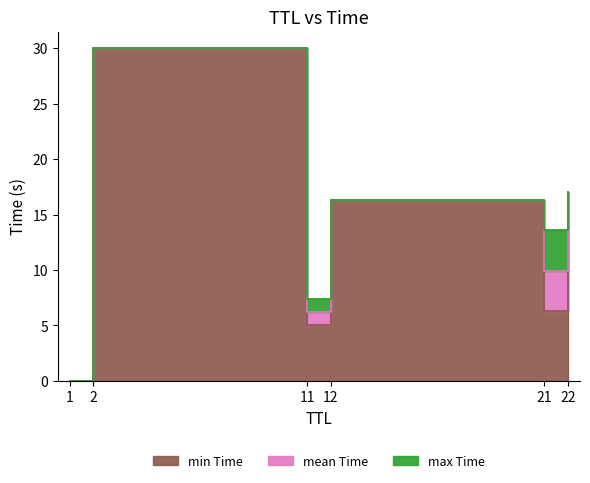

Reading left to right, extract all data points from this chart.

0.0	5.0	6.3	7.4	13.6	16.3	17.0	30.0